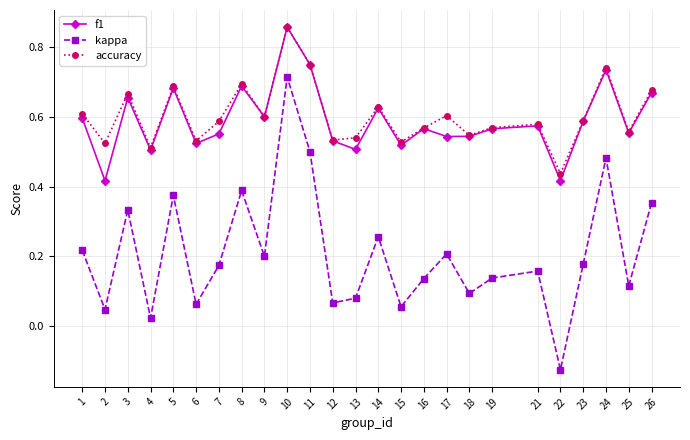

Which category has the highest value in the f1 series?

10